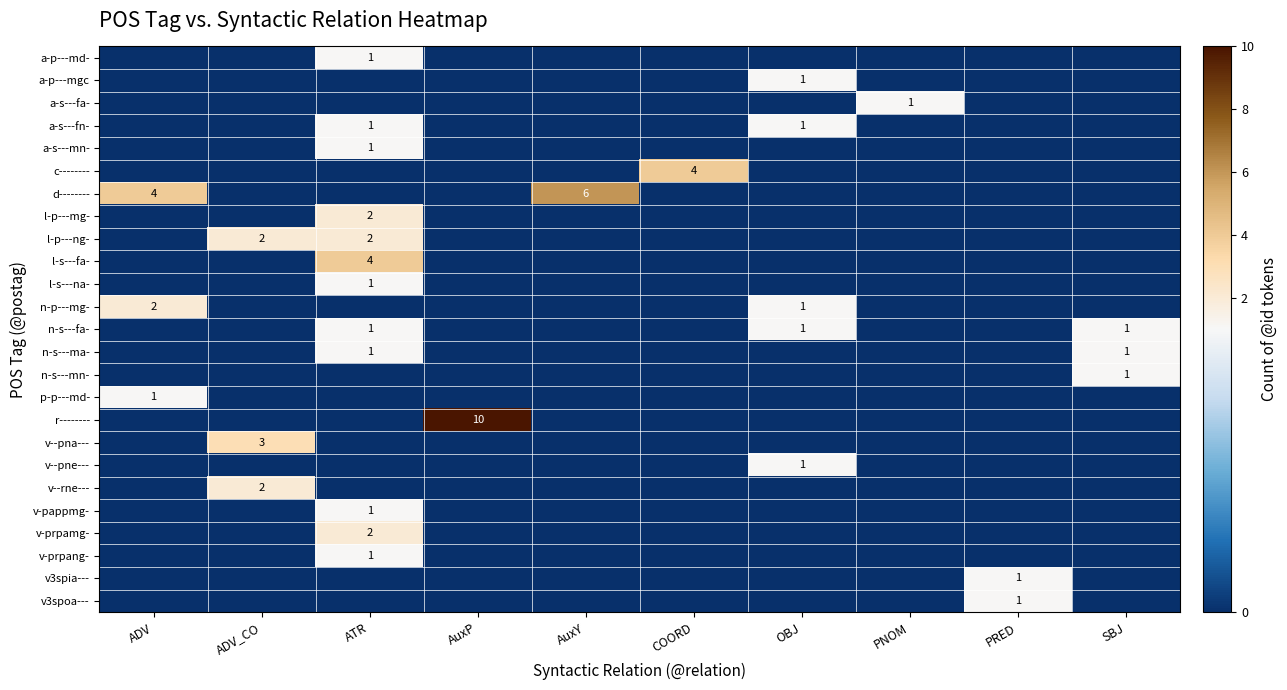

What is the difference between the maximum and minimum values in the v-prpang- series?

1